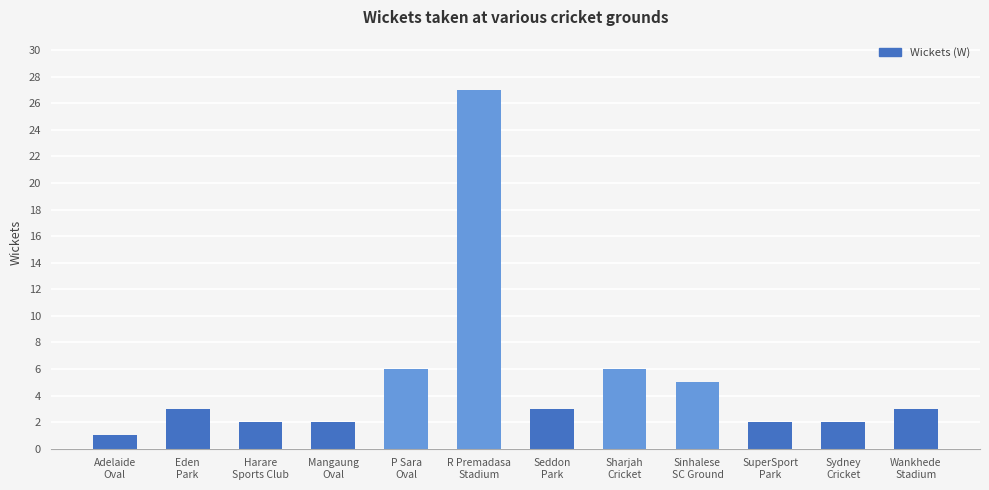

Reading right to left, extract all data points from this chart.

Wankhede
Stadium=3	Sydney
Cricket=2	SuperSport
Park=2	Sinhalese
SC Ground=5	Sharjah
Cricket=6	Seddon
Park=3	R Premadasa
Stadium=27	P Sara
Oval=6	Mangaung
Oval=2	Harare
Sports Club=2	Eden
Park=3	Adelaide
Oval=1